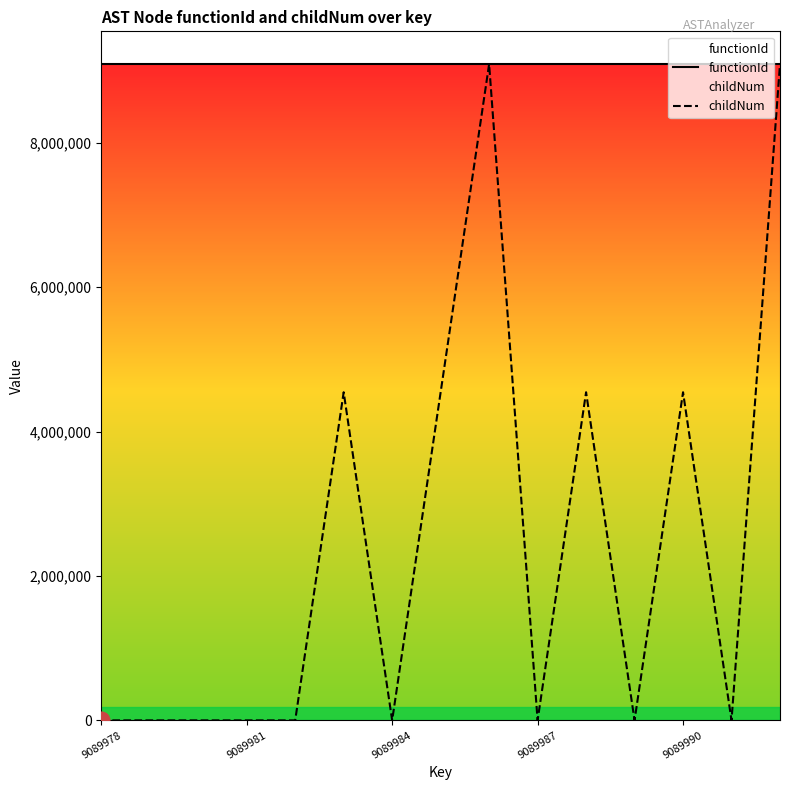

What is the spread (max minus min) of values at 11?

9089977.0